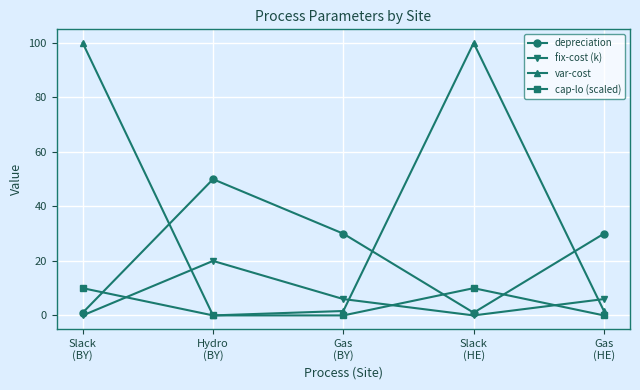

How many fix-cost (k) values are between 0 and 6?

4